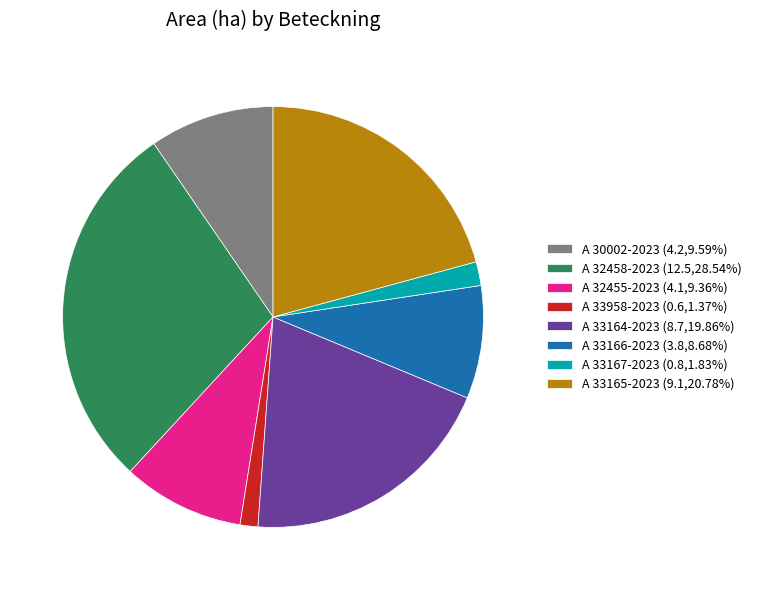

Approximately how many times larger is the value at A 33165-2023 (9.1,20.78%) compared to A 33166-2023 (3.8,8.68%)?

2.4